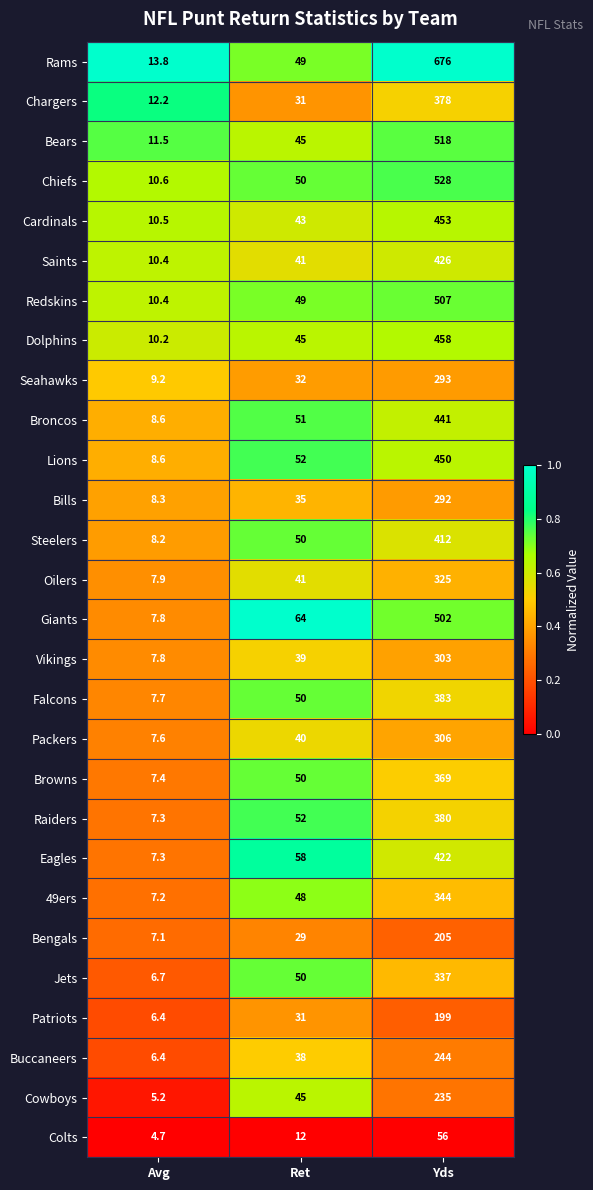

The value of Patriots at Yds is 199.0. True or false?

True